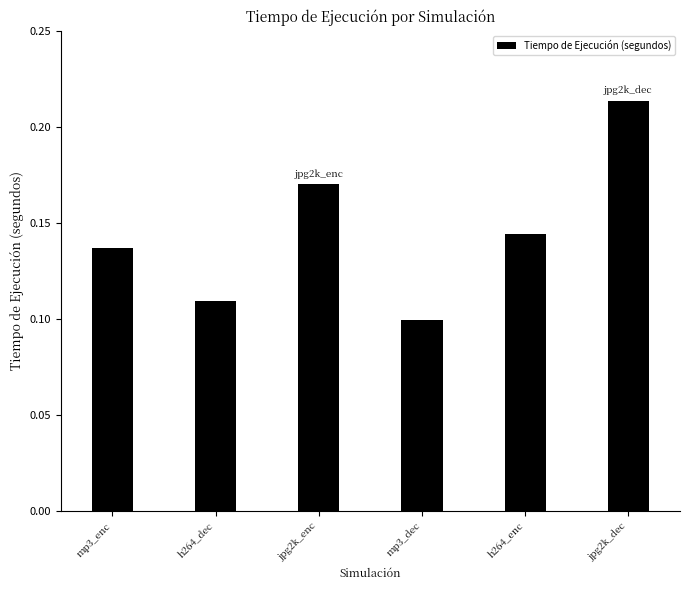

How many bars are there in total?

6